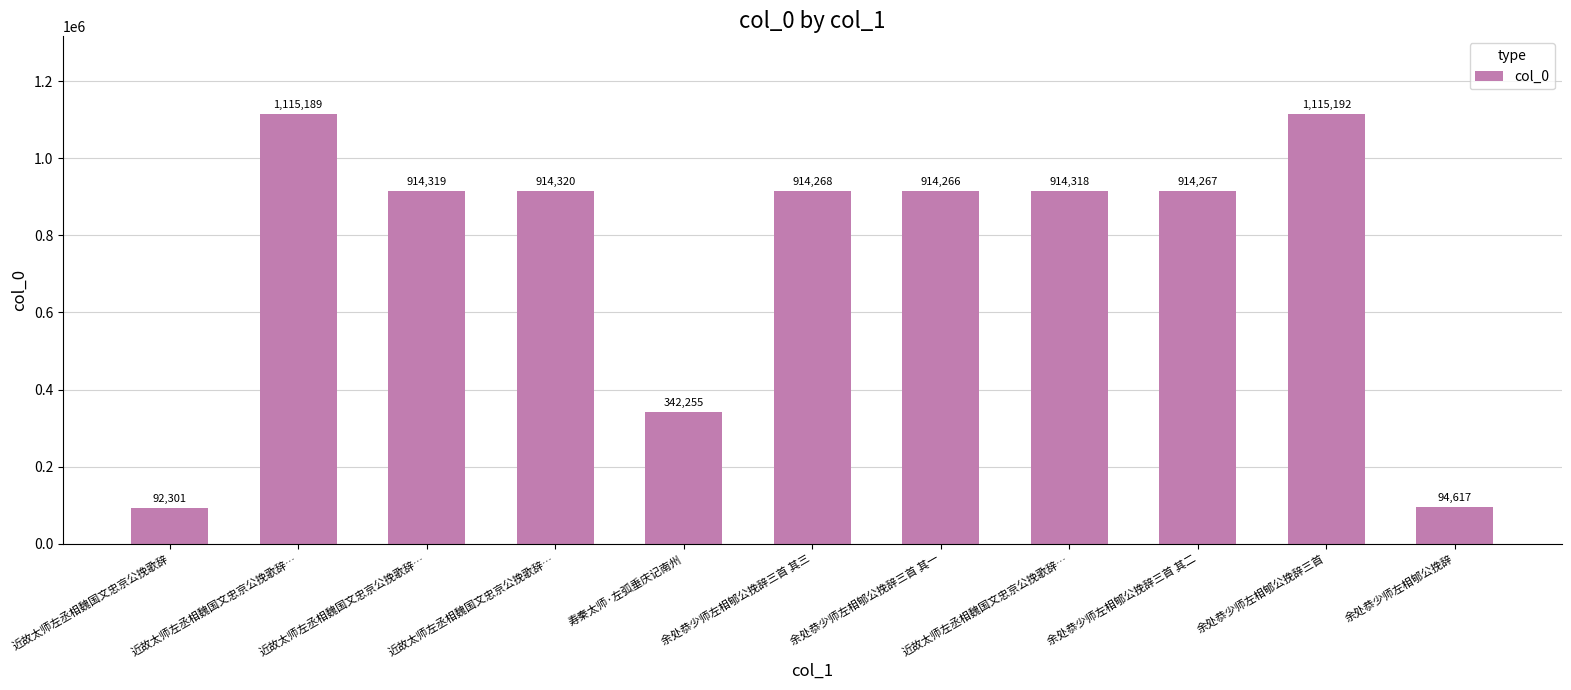

How many distinct data groups are displayed?

1